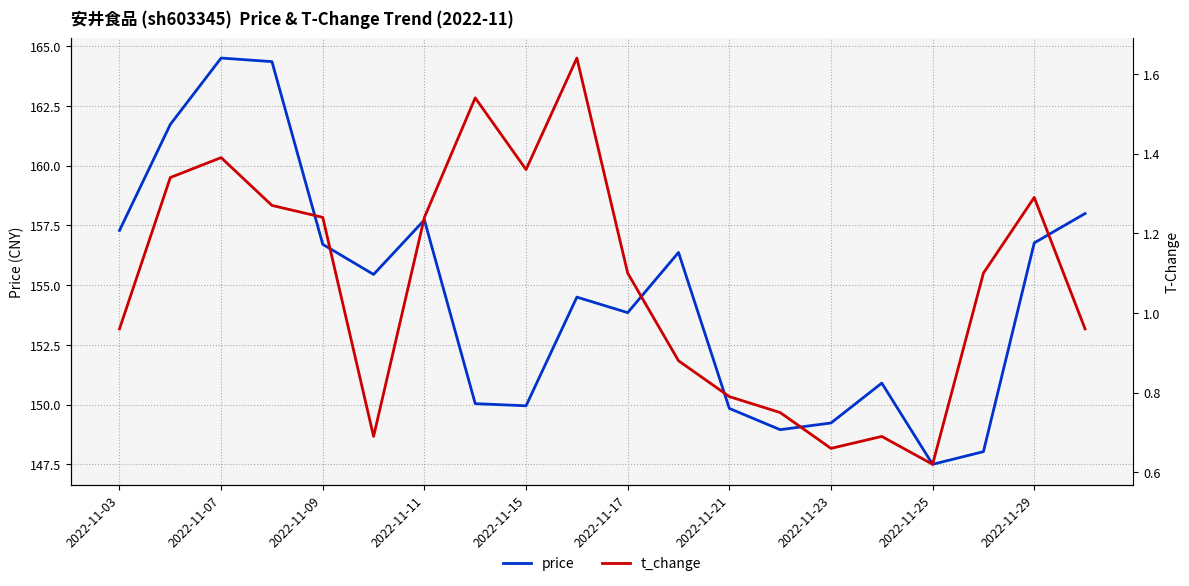

True or false: price has a value of 240.6 at 2022-11-25.

False